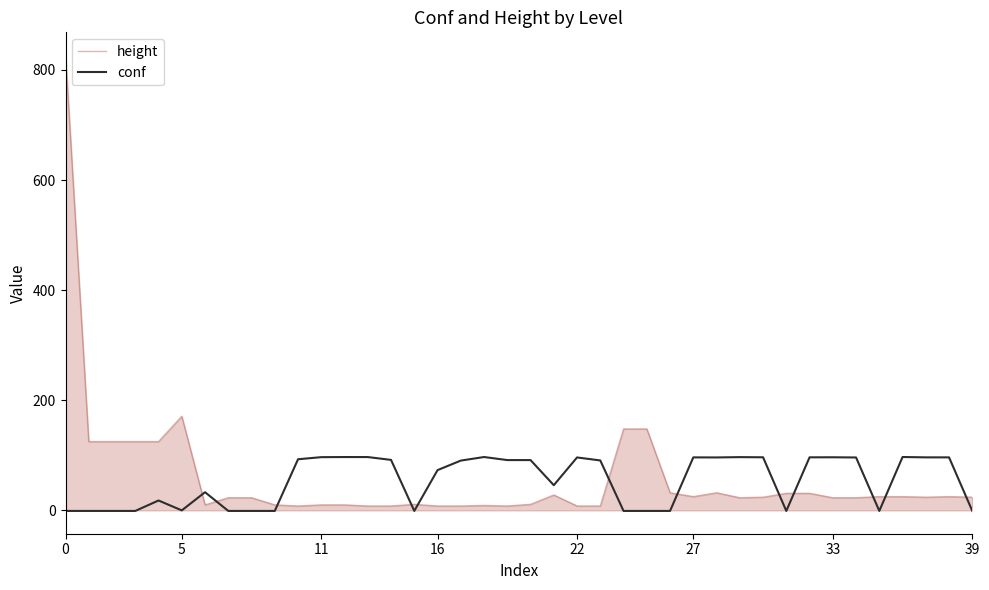

Which series ends up on top after the final intersection of conf and height?

height